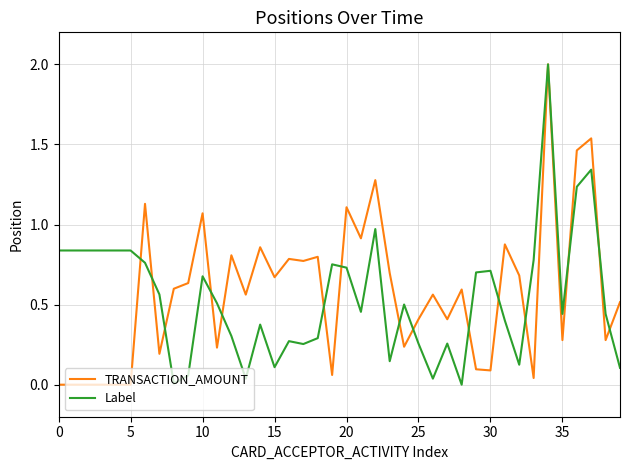

Which category has the highest value in the Label series?

34